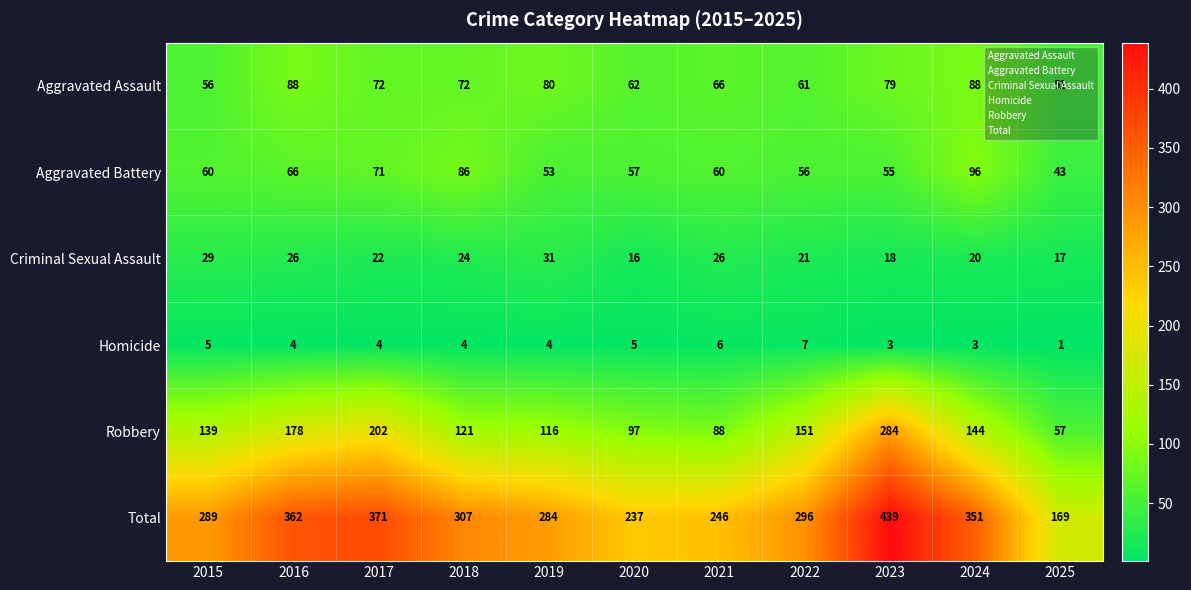

What is the difference between the highest and lowest values at 2020?

232